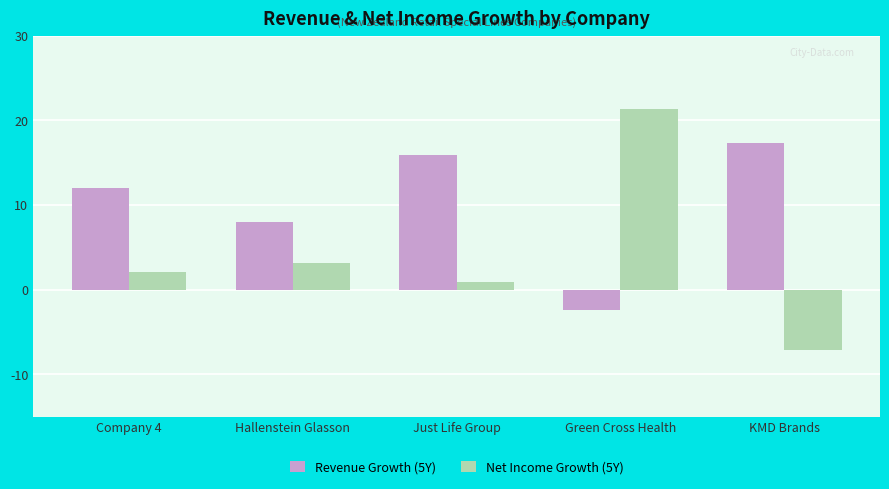

Where does the Net Income Growth (5Y) series first go above 0?

Company 4